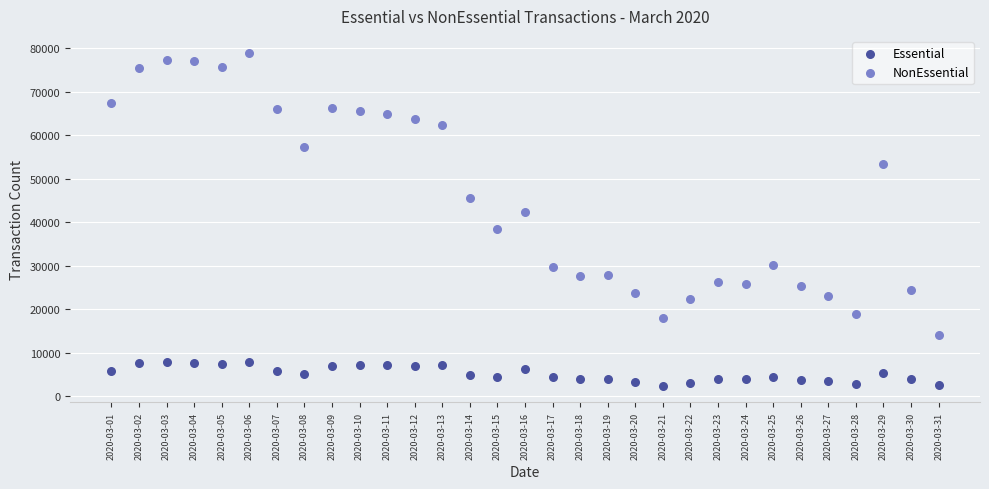

In the NonEssential series, what Y value is closest to 46570?

45688